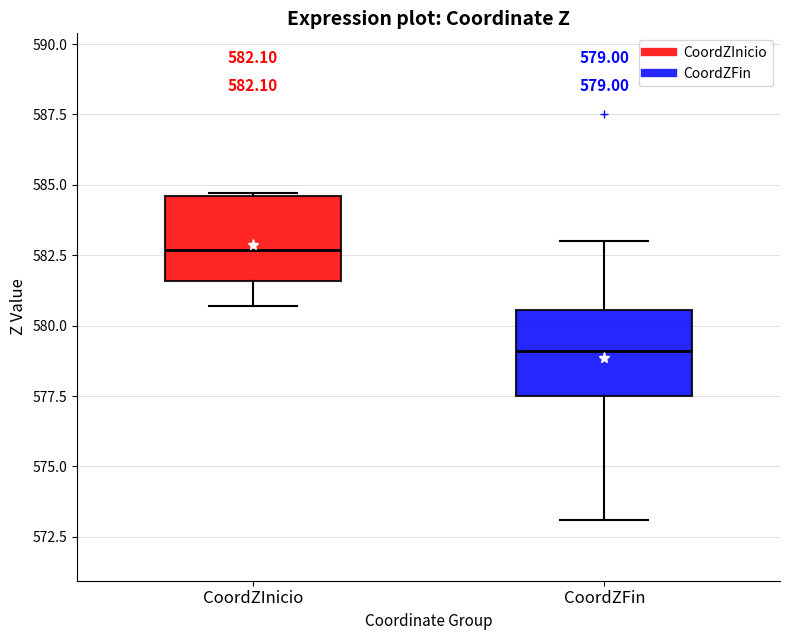

Which box's median line is the highest?

CoordZInicio